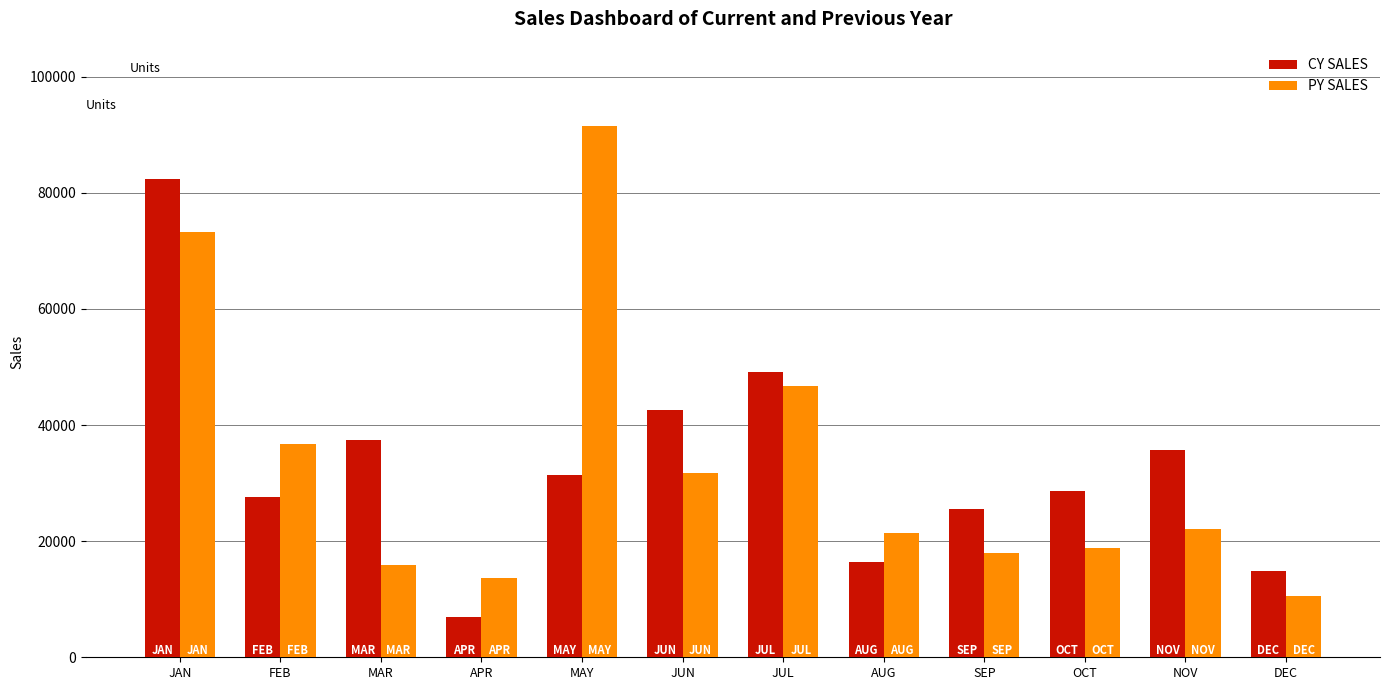

What is the value of the PY SALES bar at the 6th from the left?

31740